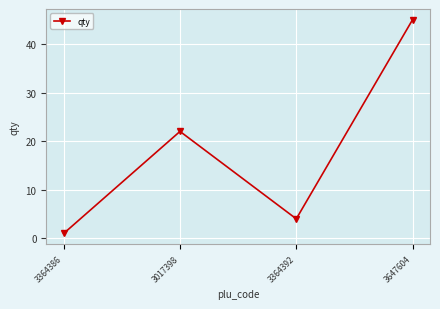

Approximately how many times larger is the value at 3017398 compared to 3647604?

0.5